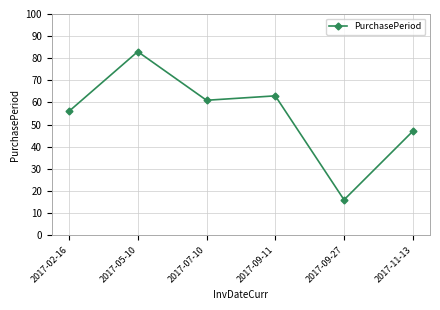

How many distinct data groups are displayed?

1